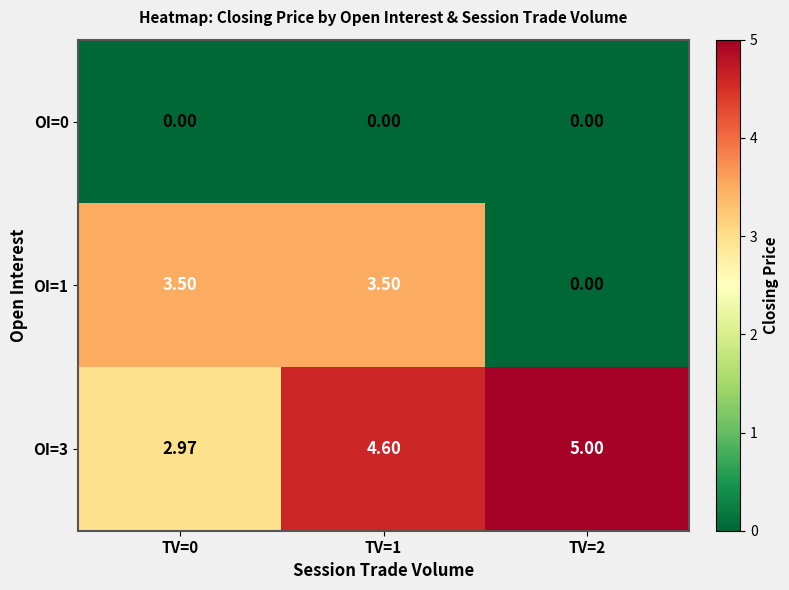

Rank the series by their average value, from highest to lowest.

OI=3, OI=1, OI=0